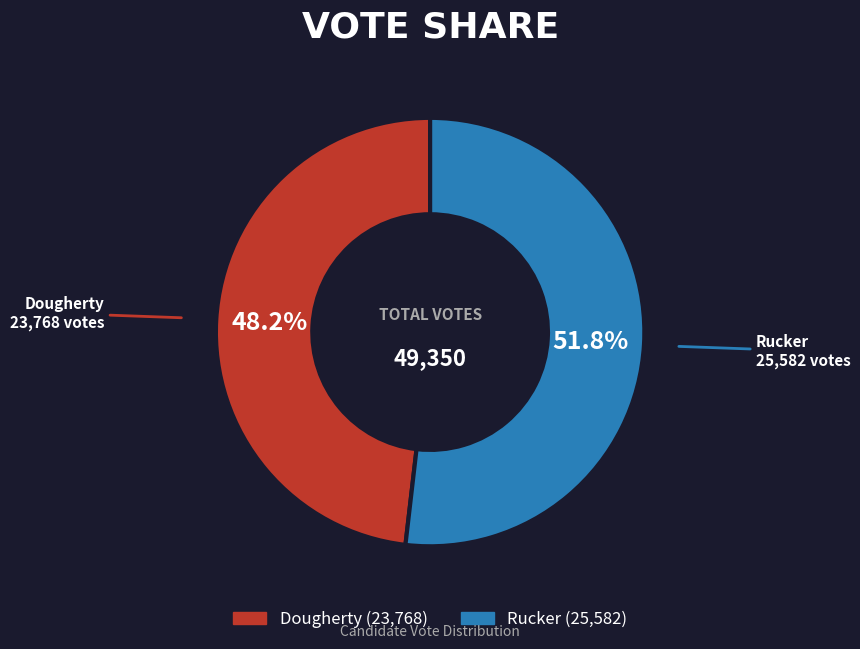

How many slices are in this pie chart?

2